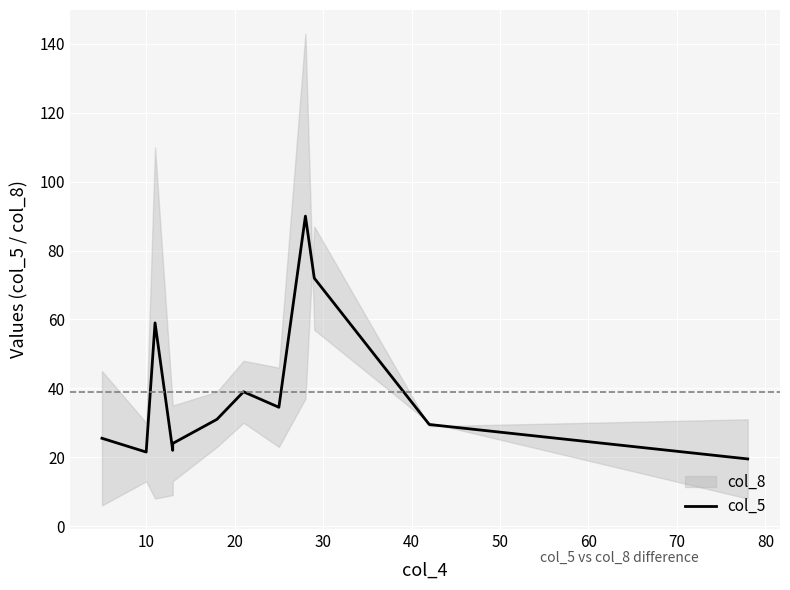

What is the minimum value shown in the chart?

19.5